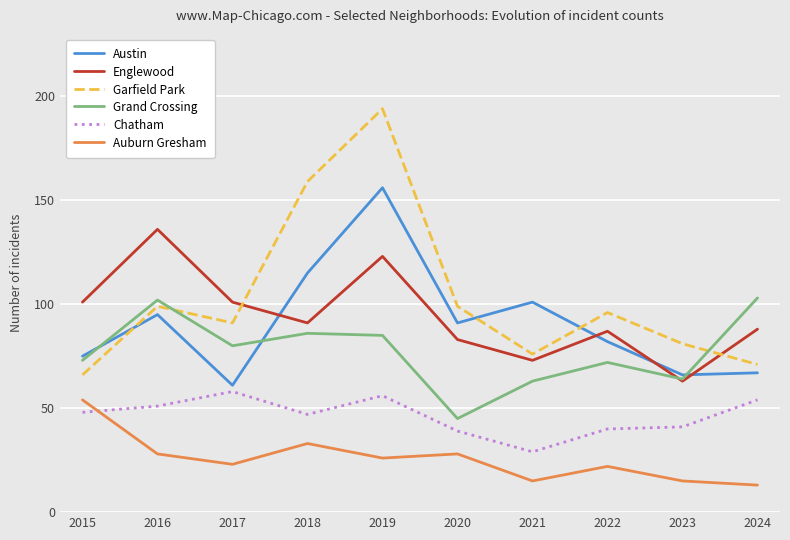

True or false: Auburn Gresham and Garfield Park intersect in this chart.

False